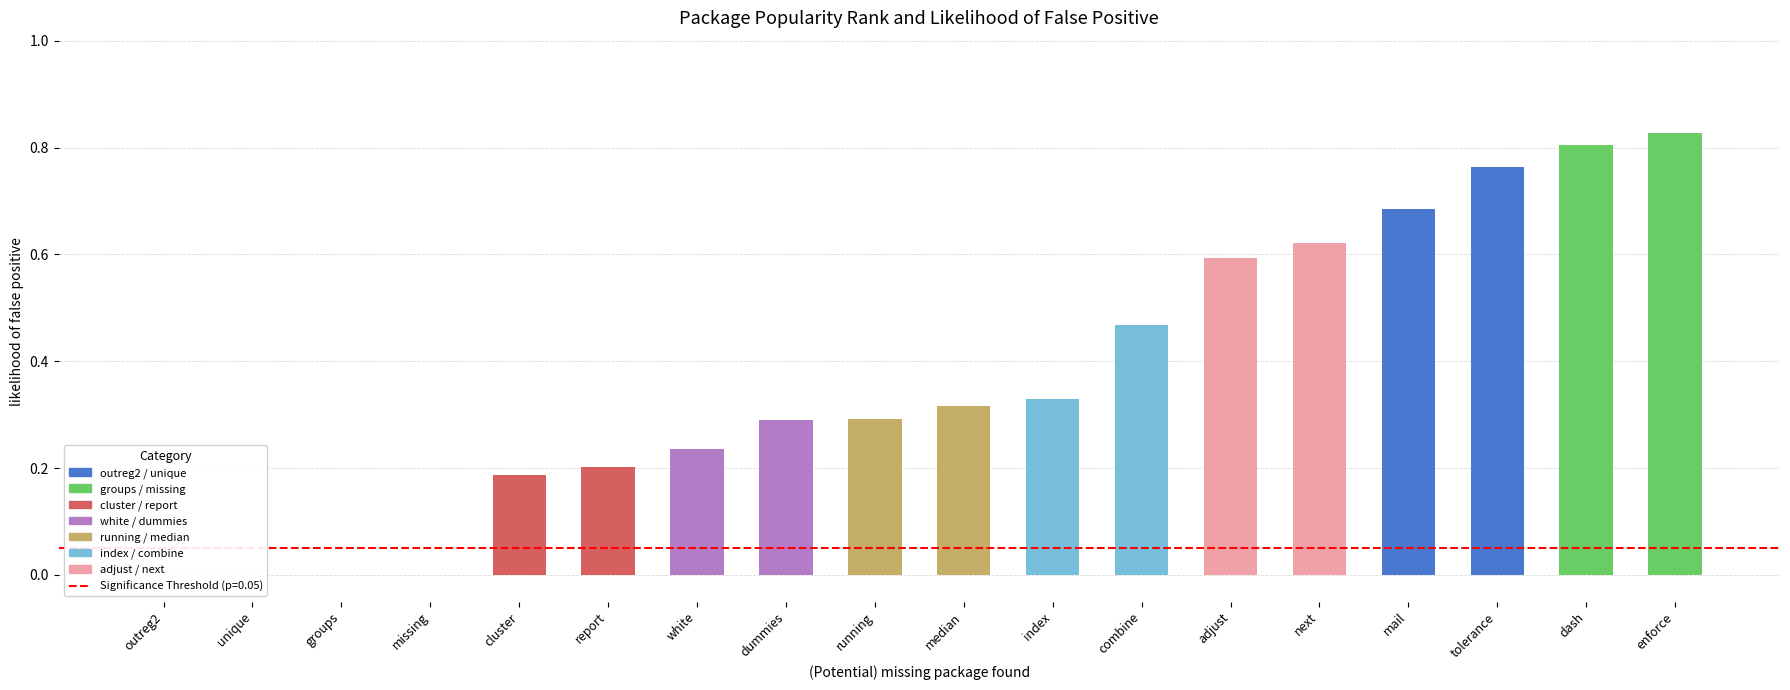

List the labels in order of value, largest first.

enforce, dash, tolerance, mail, next, adjust, combine, index, median, running, dummies, white, report, cluster, outreg2, unique, groups, missing